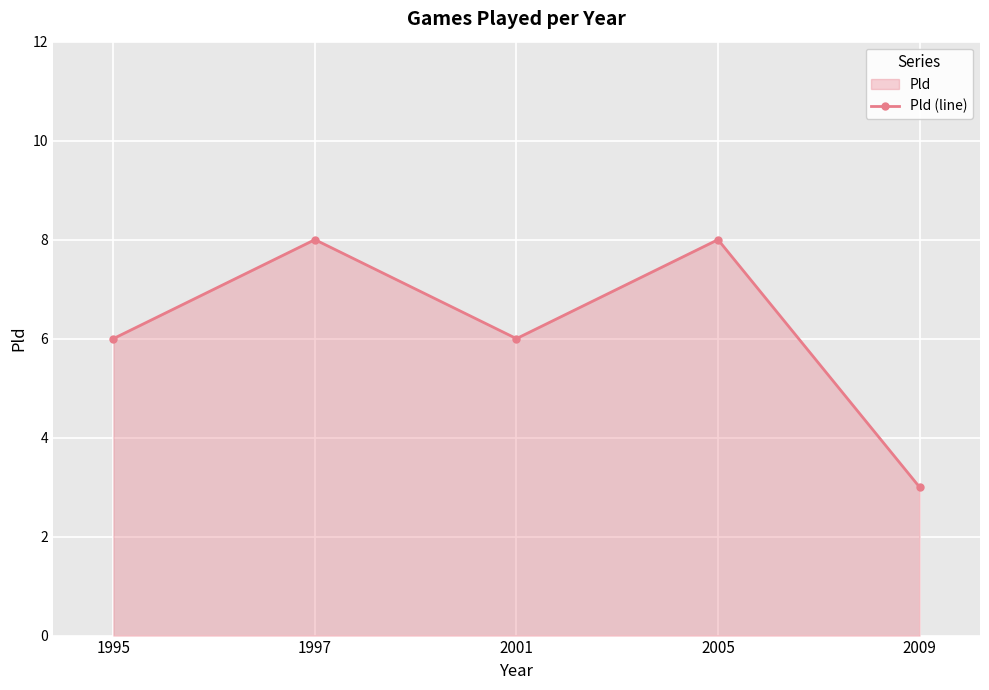

Approximately how many times larger is the value at 2001 compared to 2005?

0.8